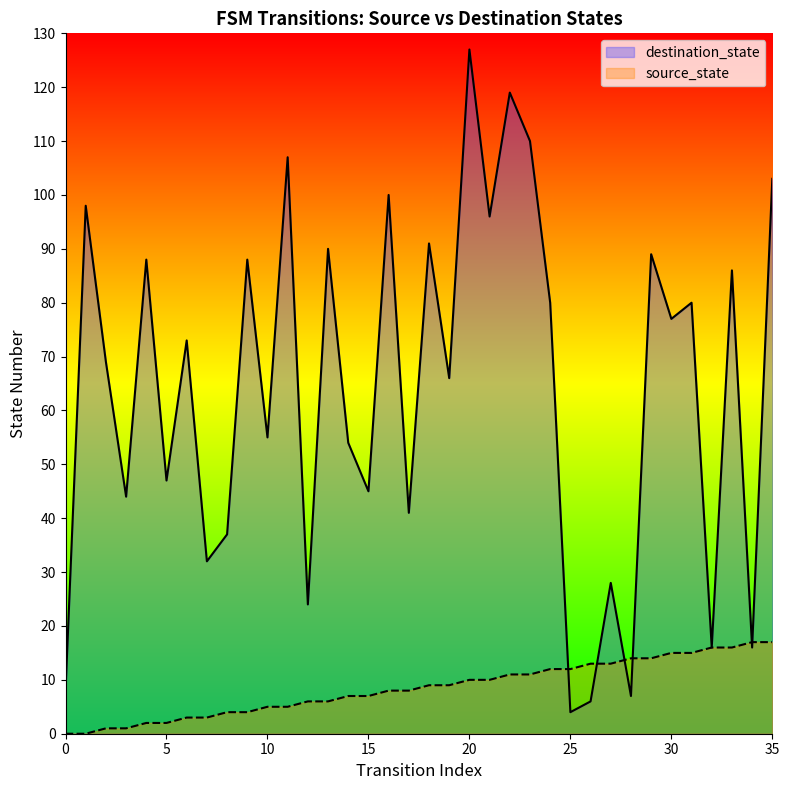

What is the value of the destination_state point at the 23rd from the left?

119